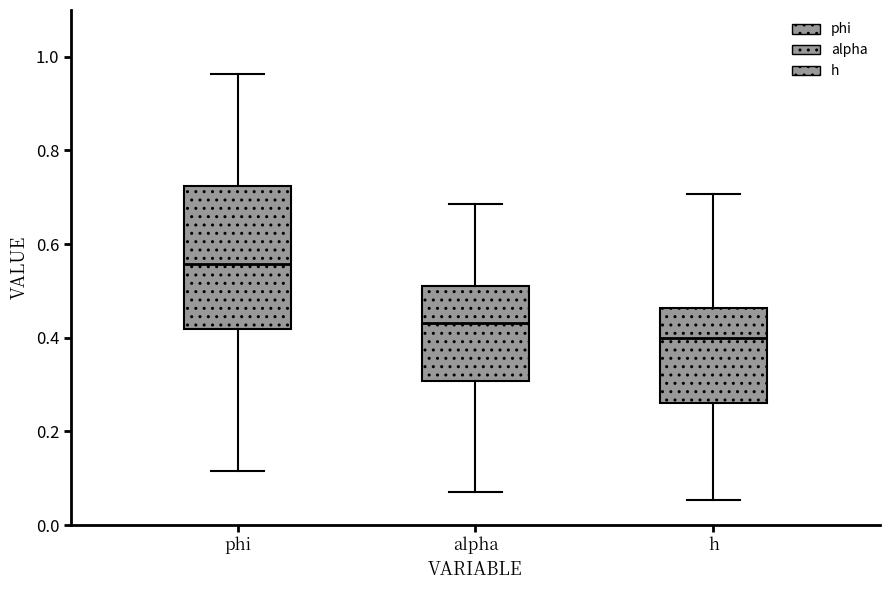

Comparing the boxes themselves (not the whiskers), which one is the tallest?

phi